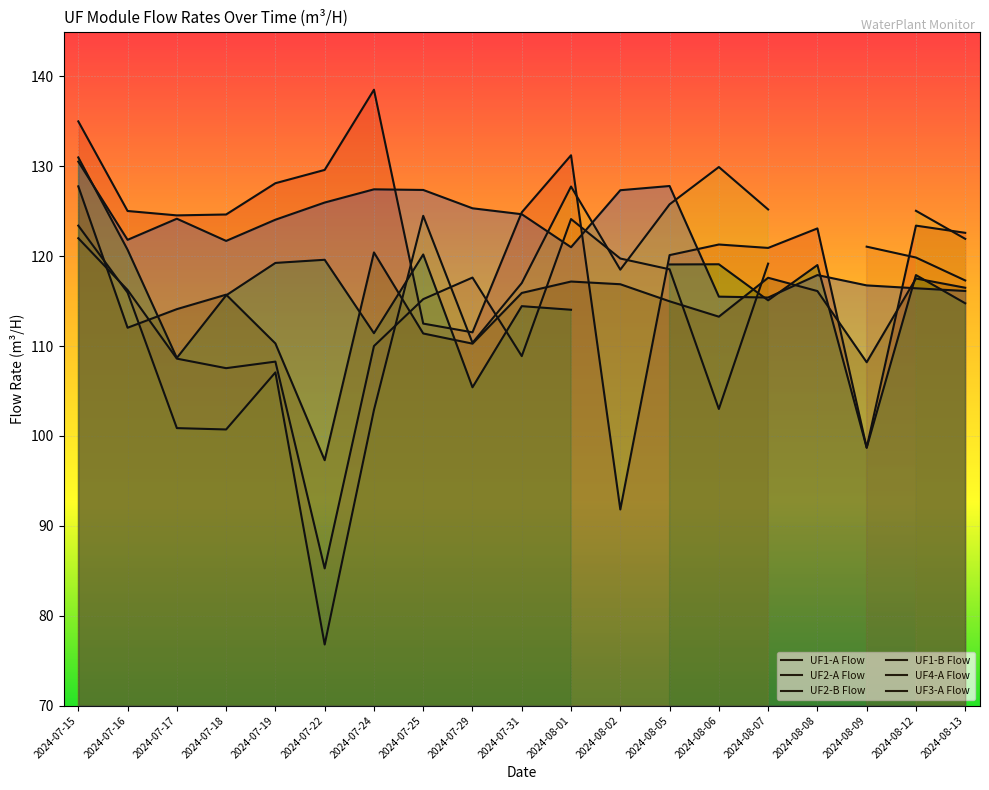

Between 2024-07-16 and 2024-07-24, which is larger?

2024-07-24